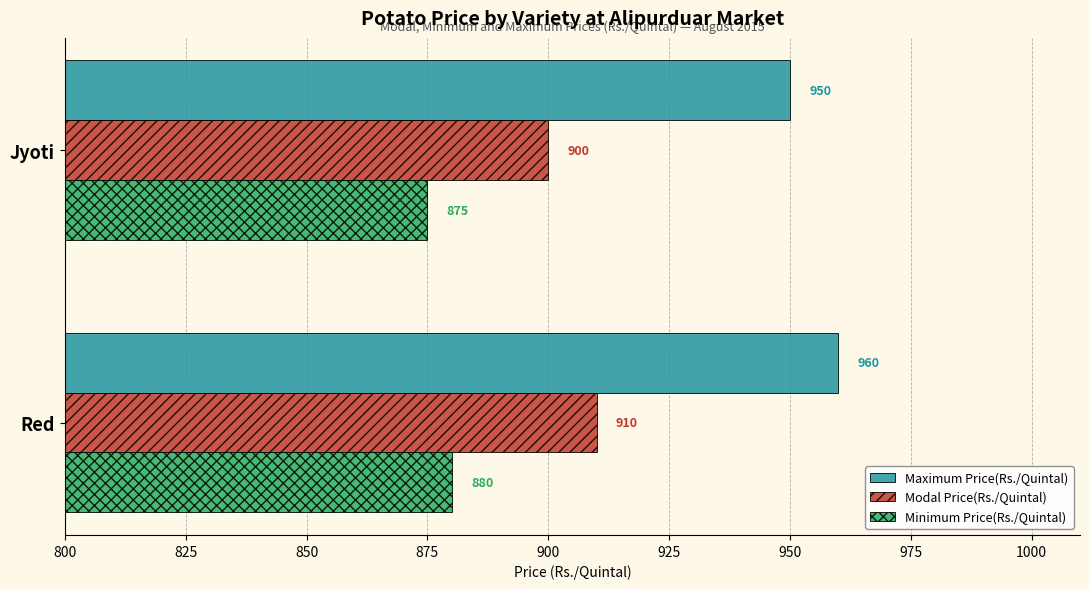

Count the number of data series in this chart.

3